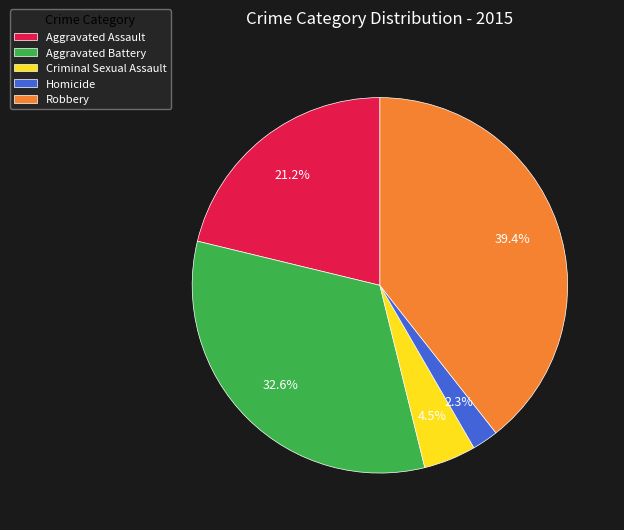

Which slice is the smallest?

Homicide